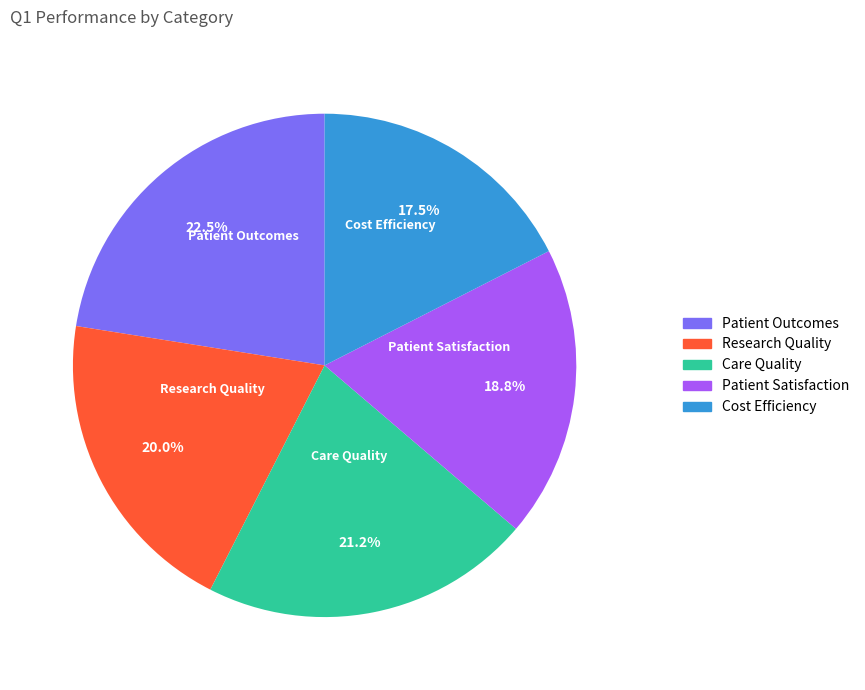

To the nearest percent, what is the difference between the Care Quality and Cost Efficiency slice percentages?

4%